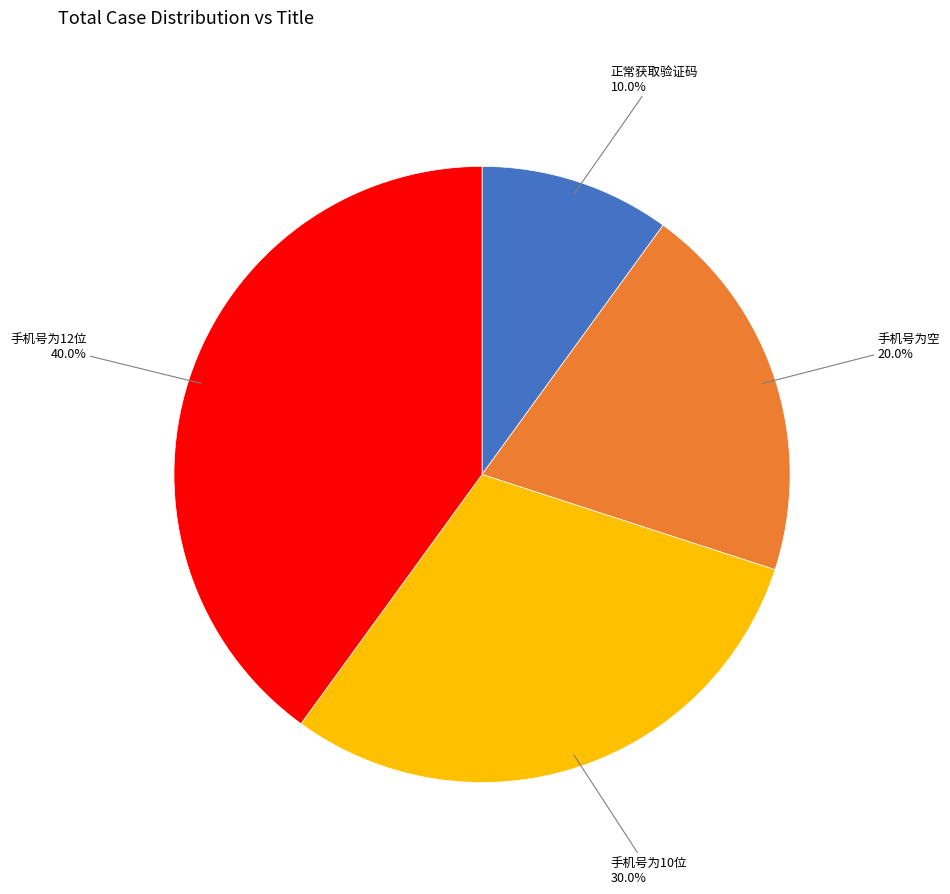

To the nearest percent, what portion does 手机号为10位 represent?

30%